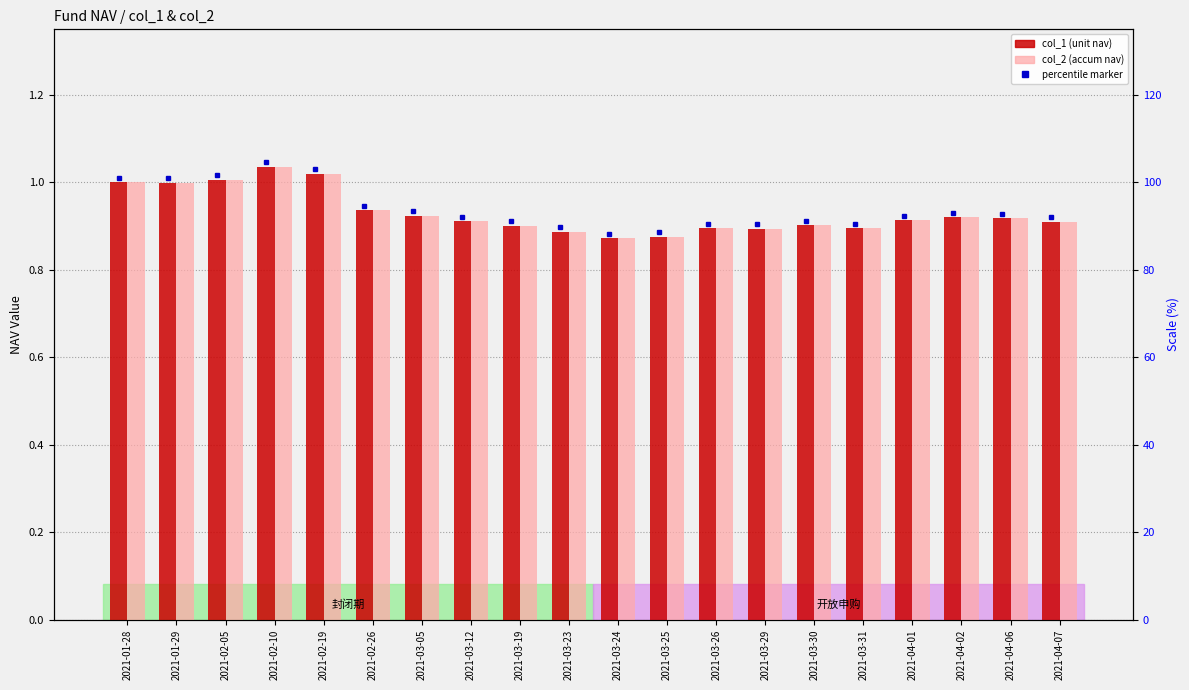

Does the chart contain any negative values?

No